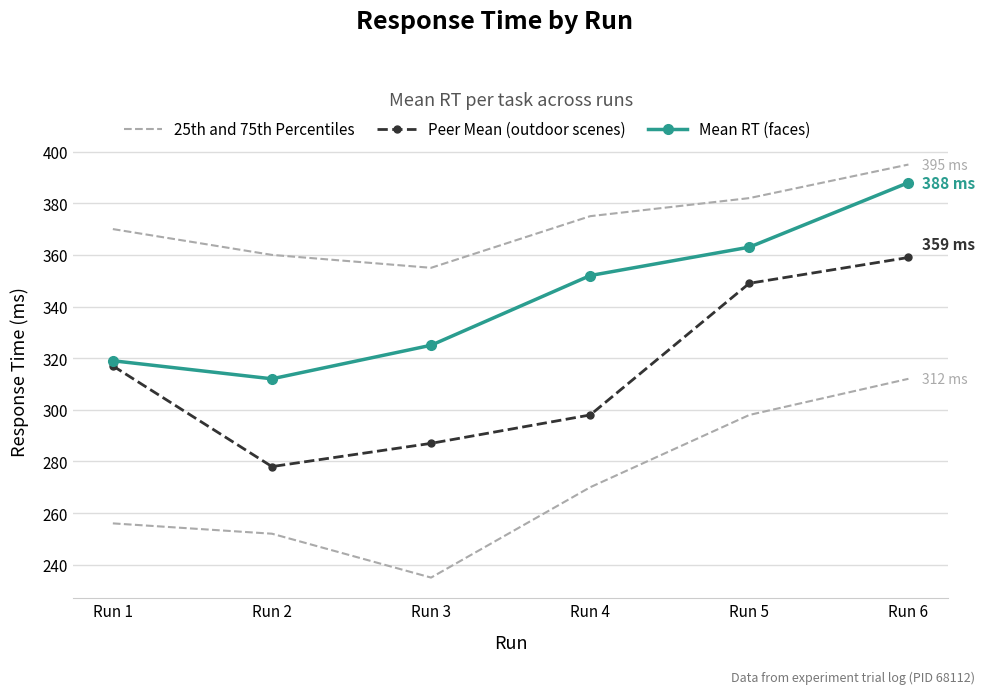

Which has a higher value, Run 3 or Run 1?

Run 1